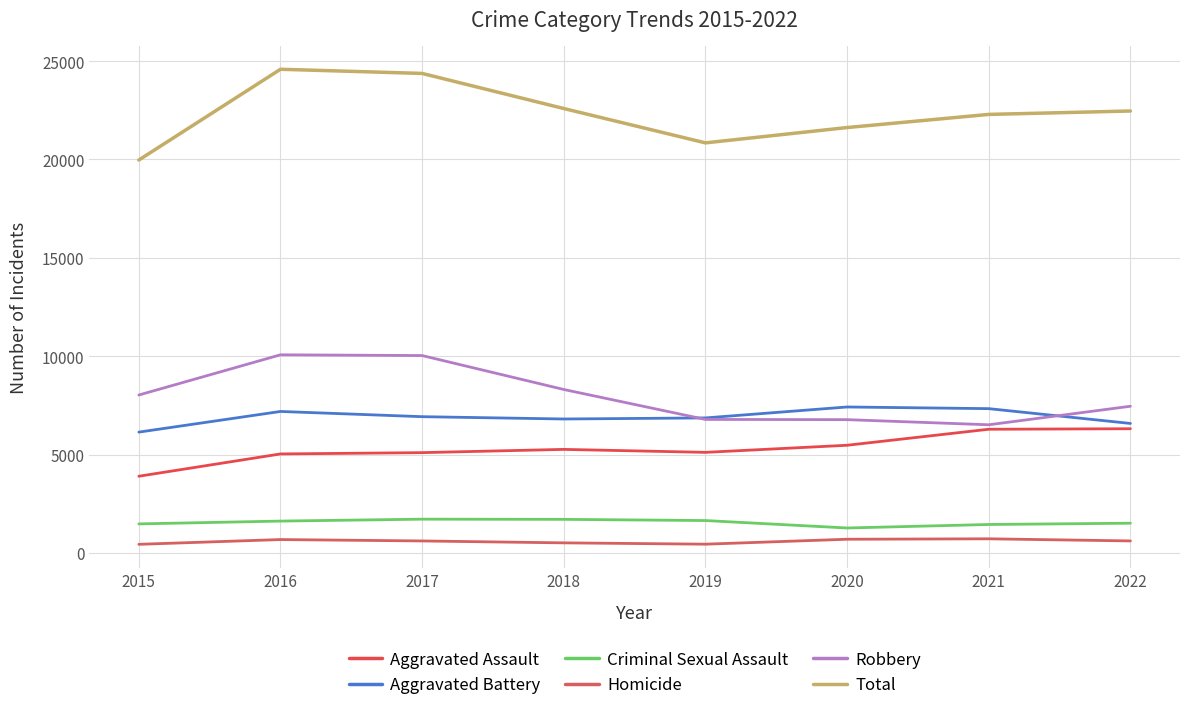

Is it true that Total equals 31551 at 2022?

False